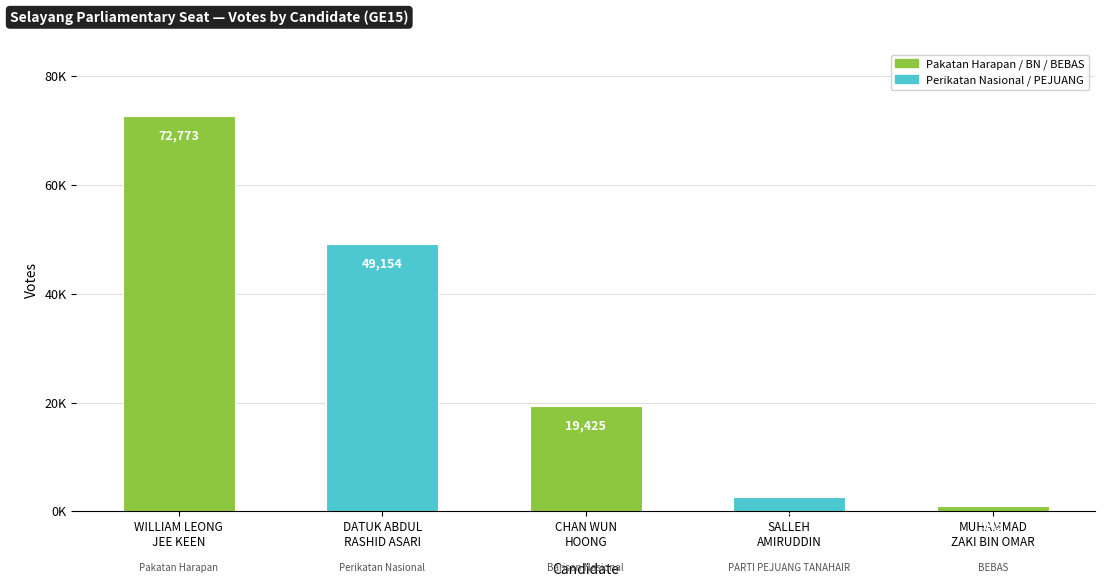

What is the label of the 1st bar from the right?

MUHAMMAD
ZAKI BIN OMAR